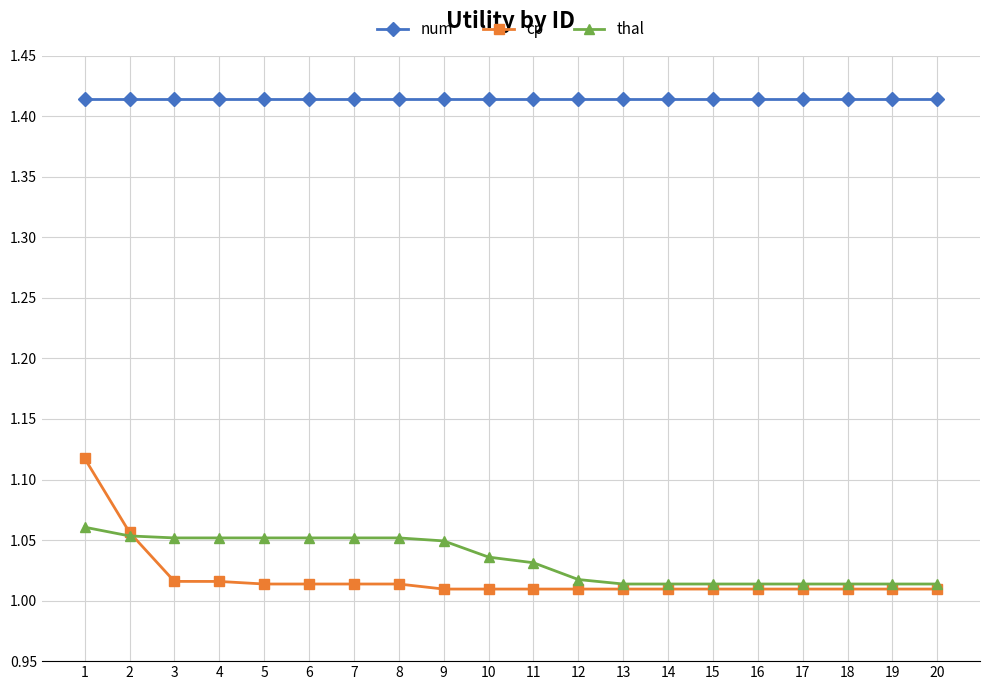

What is the difference between the maximum and second lowest values in the cp series?

0.1